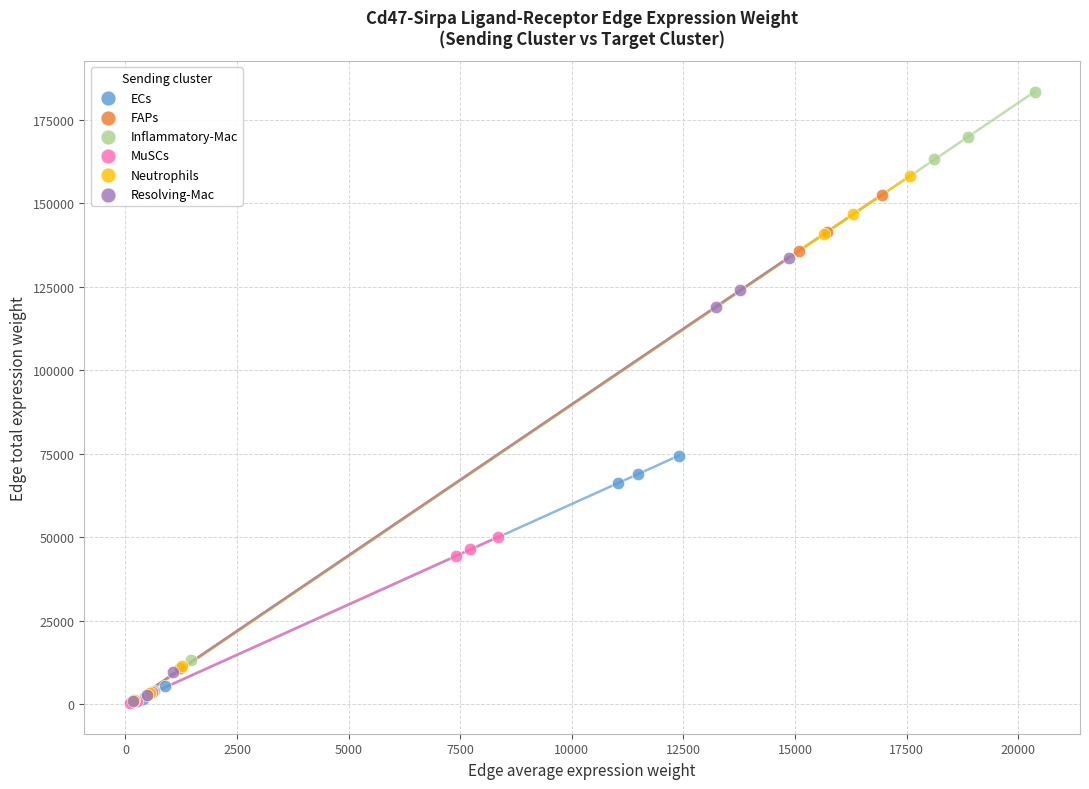

Which series reaches the maximum Y coordinate?

Inflammatory-Mac